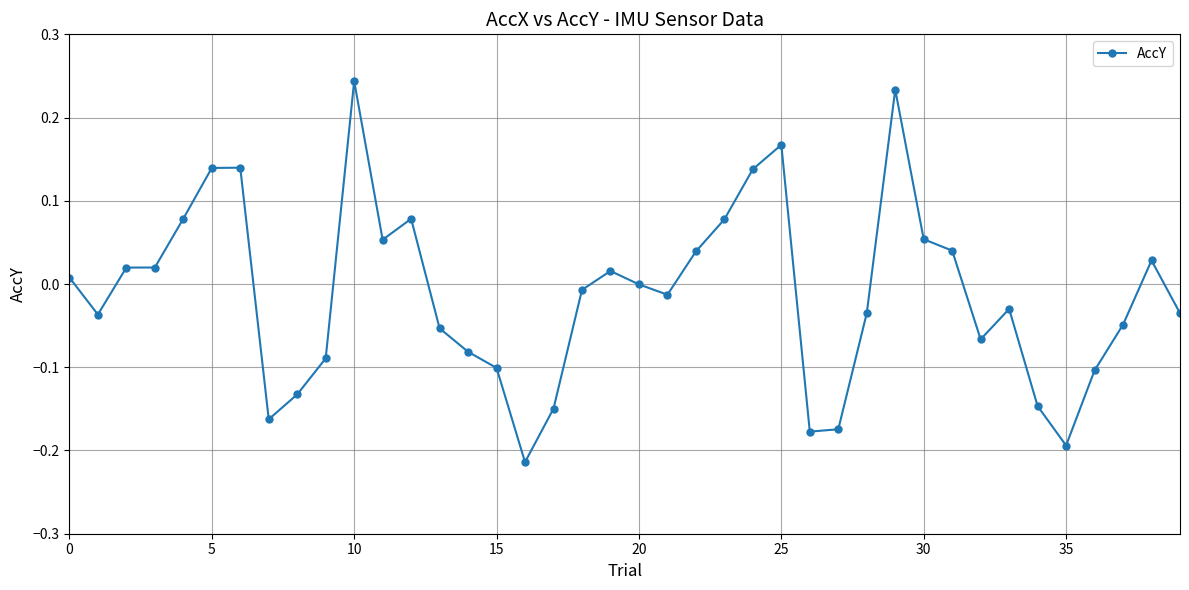

True or false: there are more than 2 points higher than both neighbors.

True